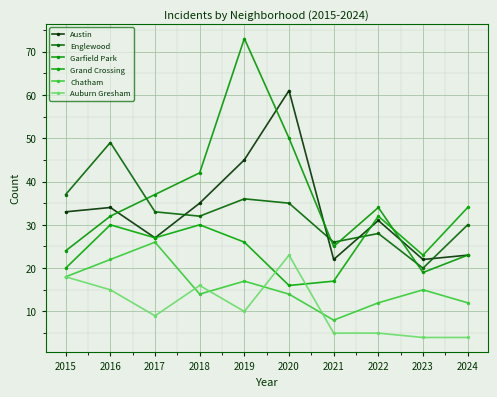

What is the value of the Garfield Park point at the 3rd from the left?

37